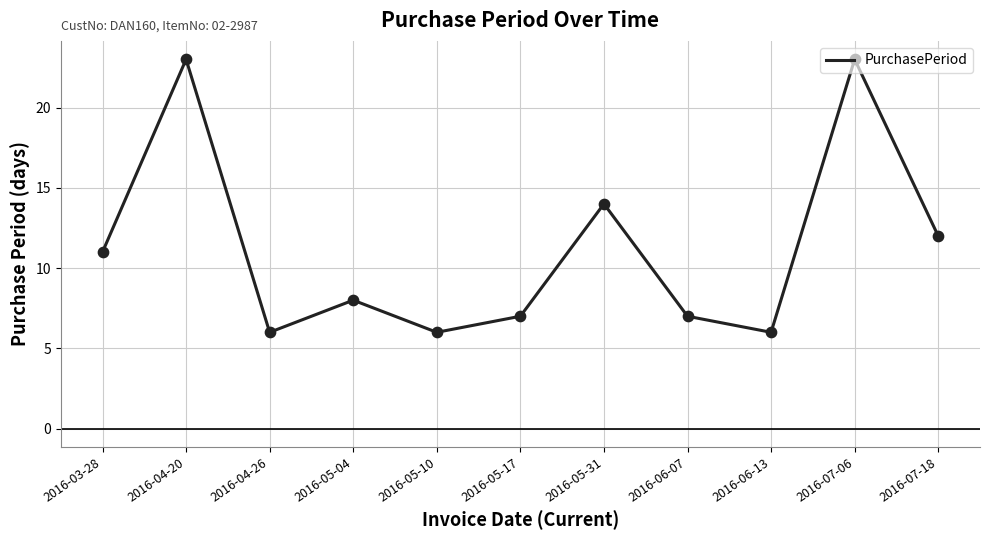

Which has a higher value, 2016-07-06 or 2016-07-18?

2016-07-06